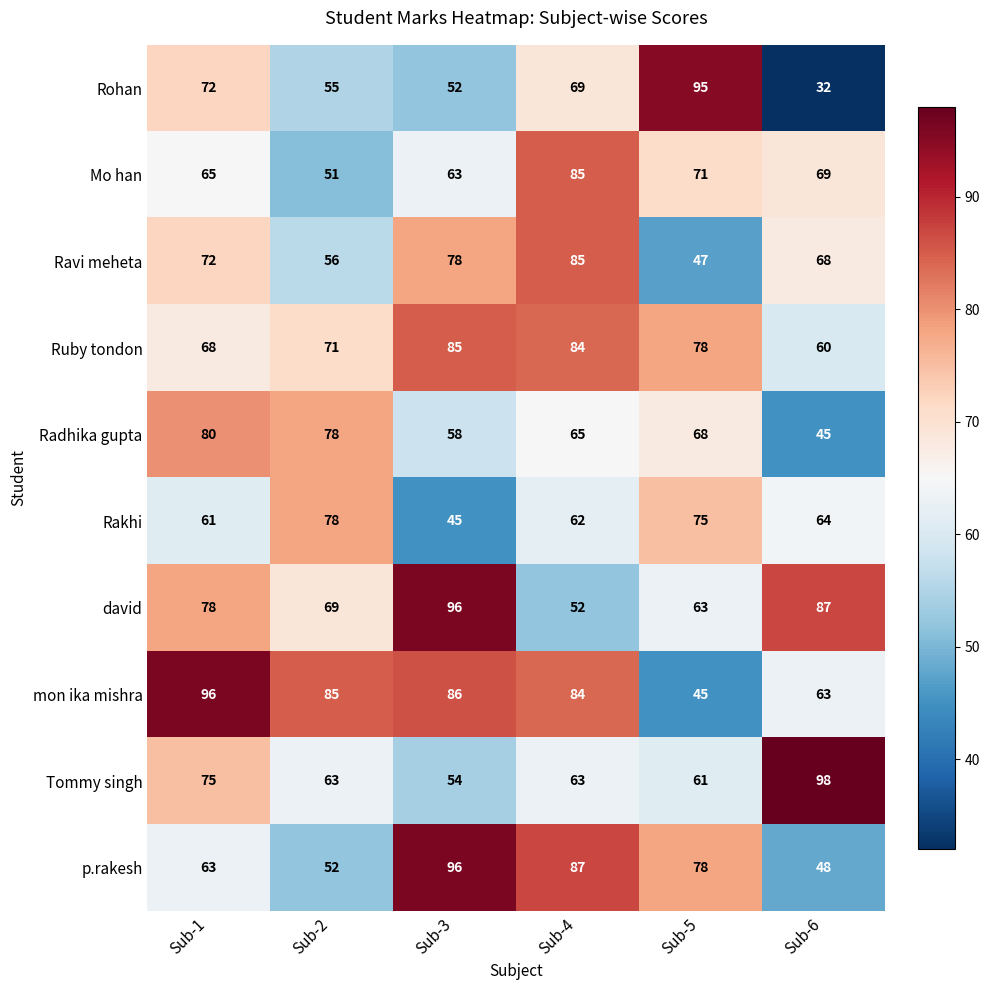

What is the difference between the maximum and second lowest values in the Mo han series?

22